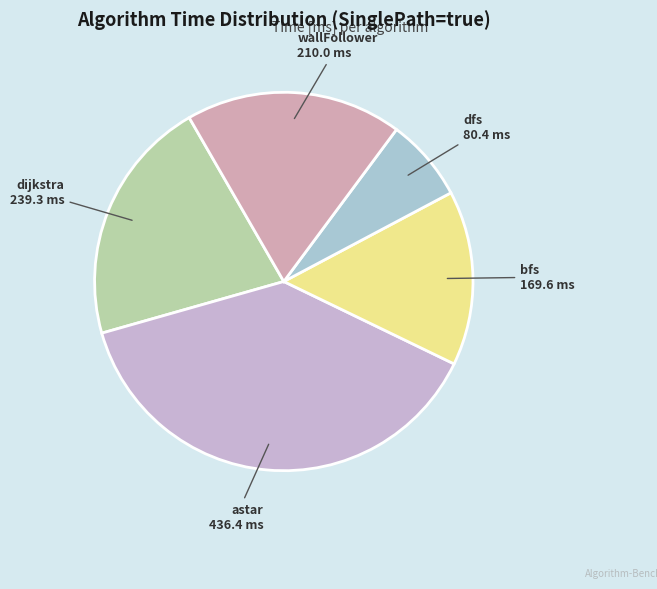

How many slices are in this pie chart?

5